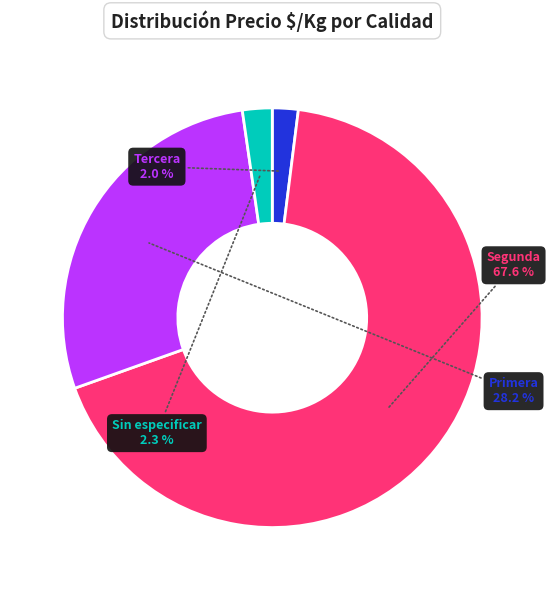

Combined, do Sin especificar and Segunda account for over 50%?

Yes